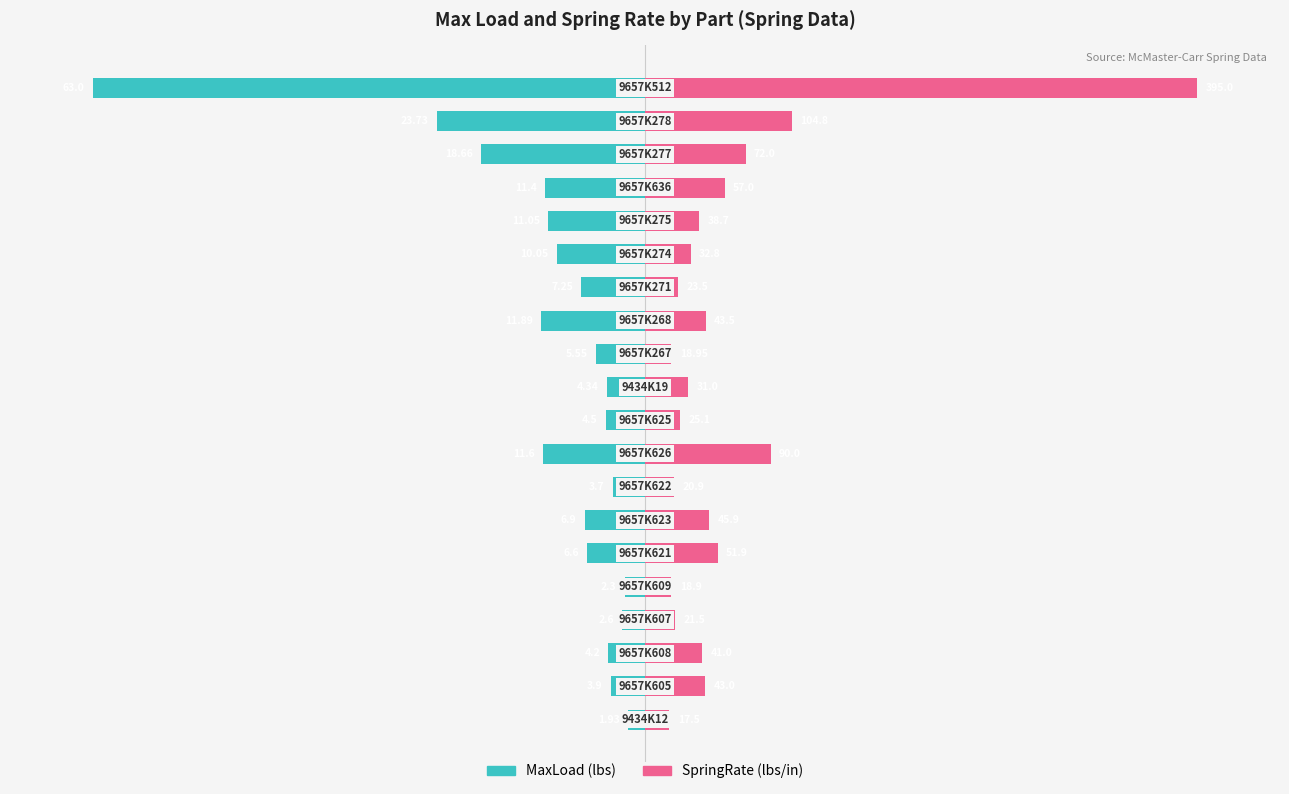

Is it true that MaxLoad equals -6.6 at 8?

False